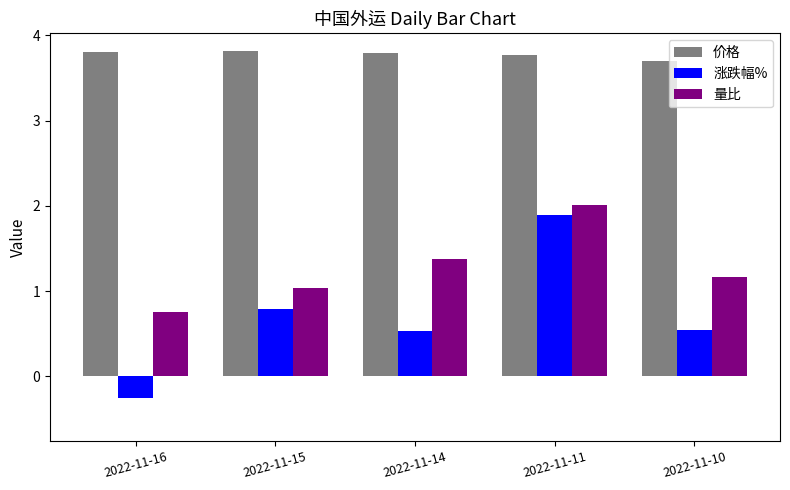

Rank the series by their maximum value, from lowest to highest.

涨跌幅%, 量比, 价格